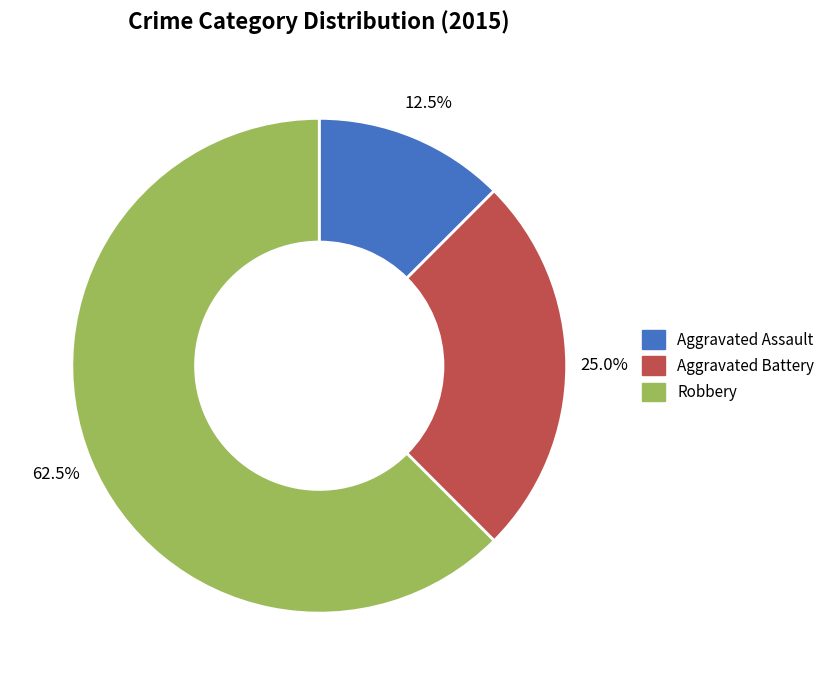

How much of the chart is everything except Aggravated Battery?

75.0%